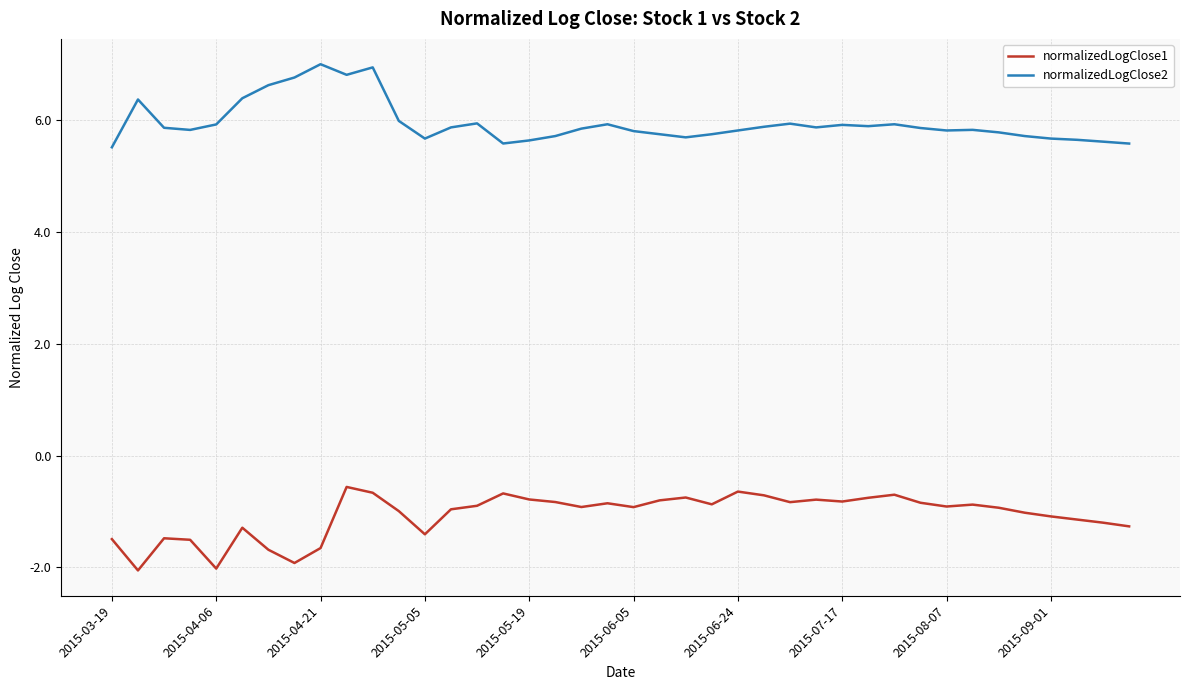

List the series in order of their peak value, highest first.

normalizedLogClose2, normalizedLogClose1